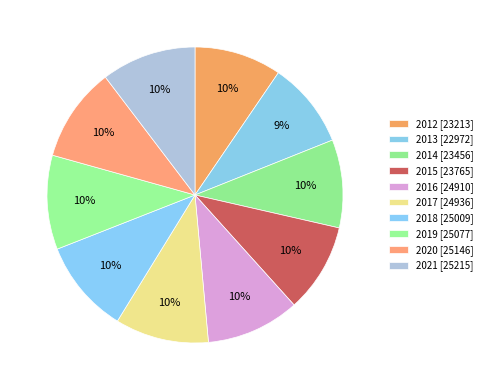

Is it true that 2019 is 16% of the pie?

False